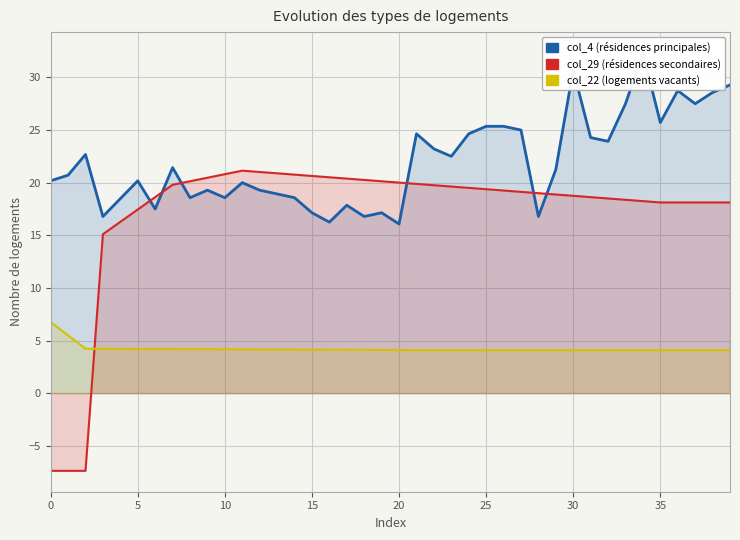

The col_29 series shows 27.2 at 35. True or false?

False